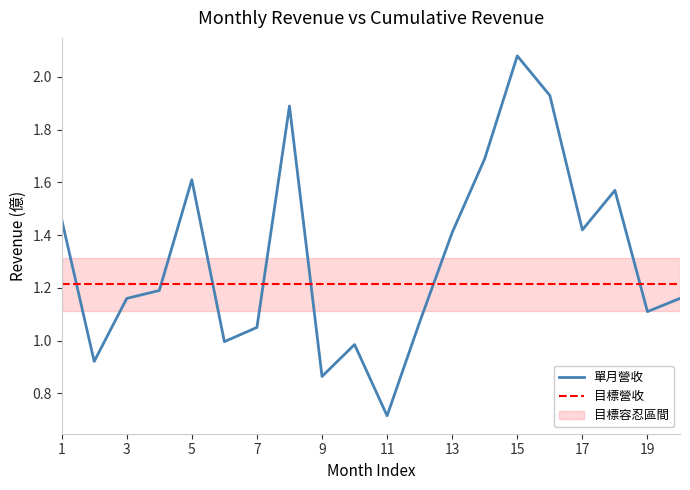

What is the lowest value of the 單月營收 series?

0.7